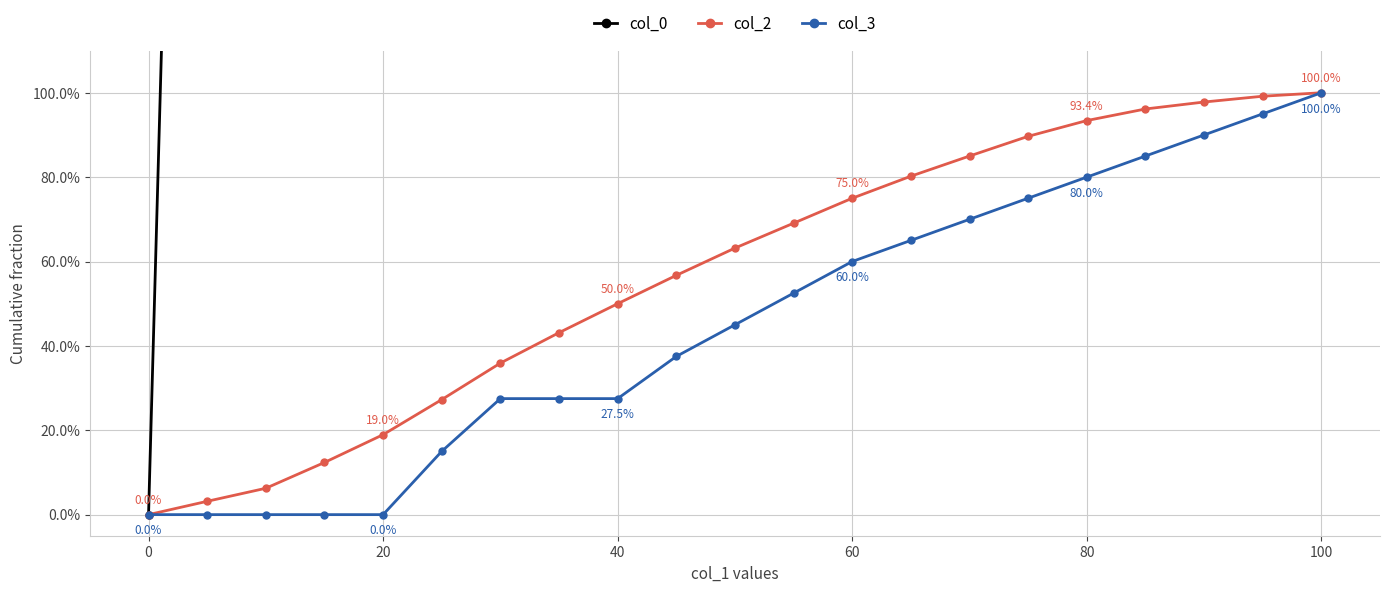

True or false: col_0 and col_3 intersect in this chart.

False